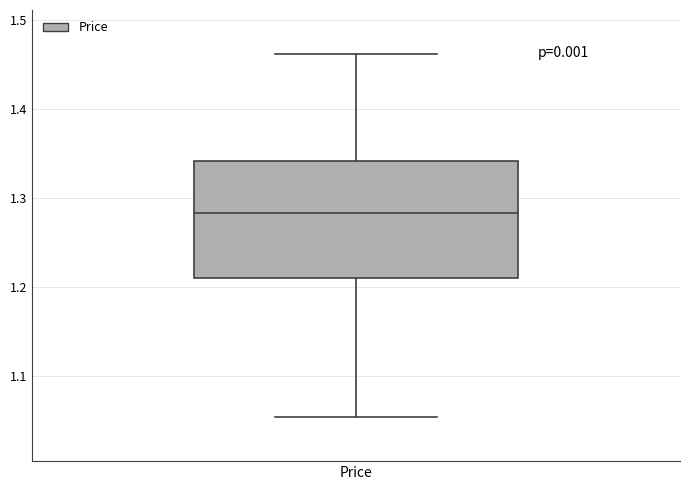

Where is the upper edge of the box for Price on the y-axis? The values are not printed on the chart, so give them approximately, as read against the axis.

1.34